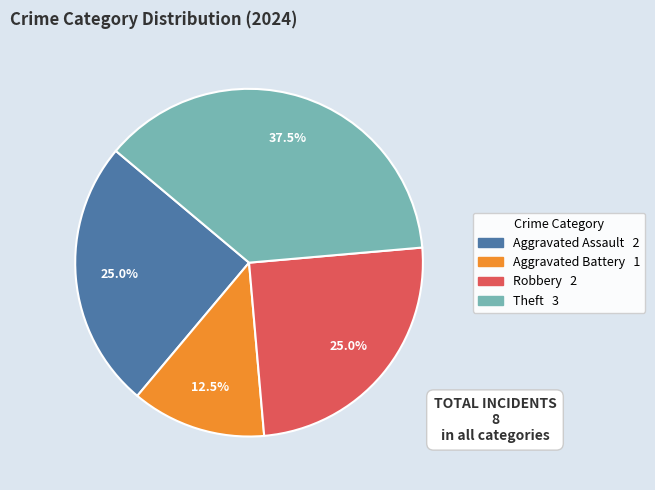

Is there a majority slice in this chart?

No